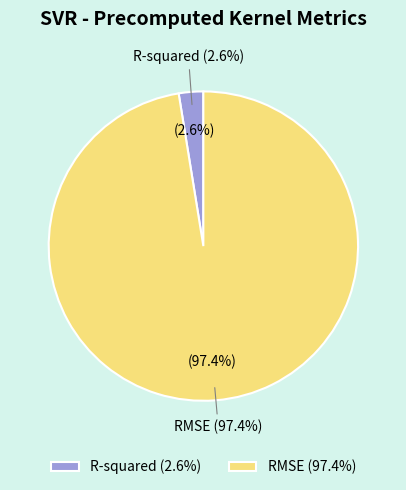

Which category has the smallest portion of the pie?

R-squared